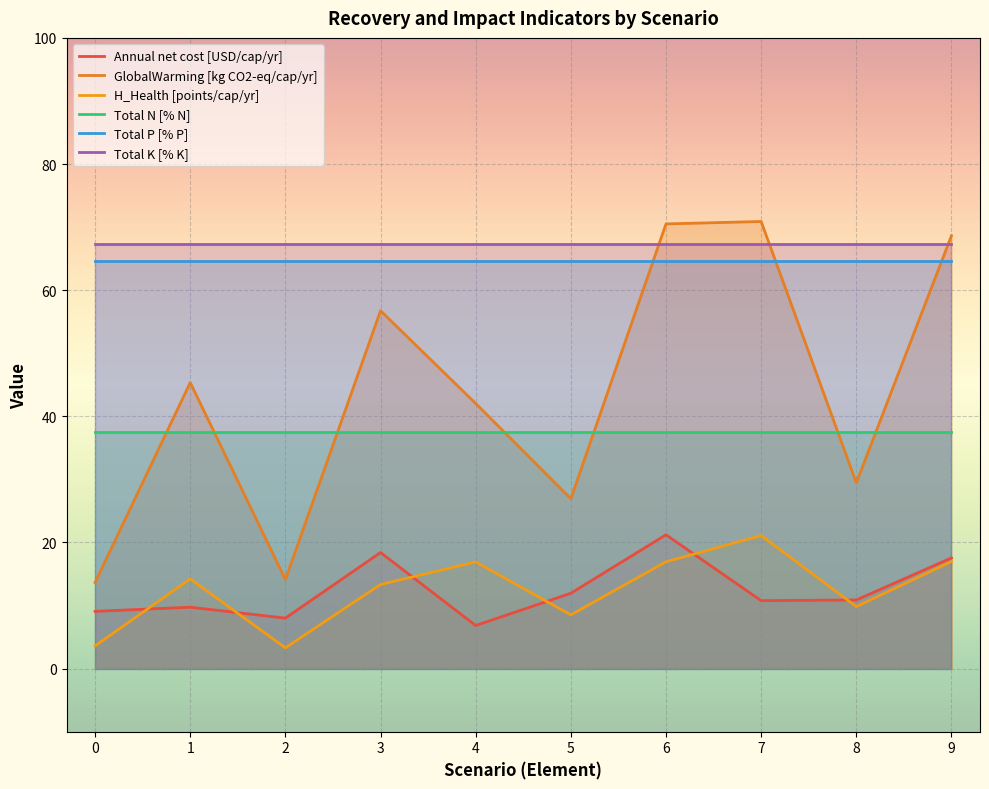

Where is the first local minimum for H_Health [points/cap/yr]?

2